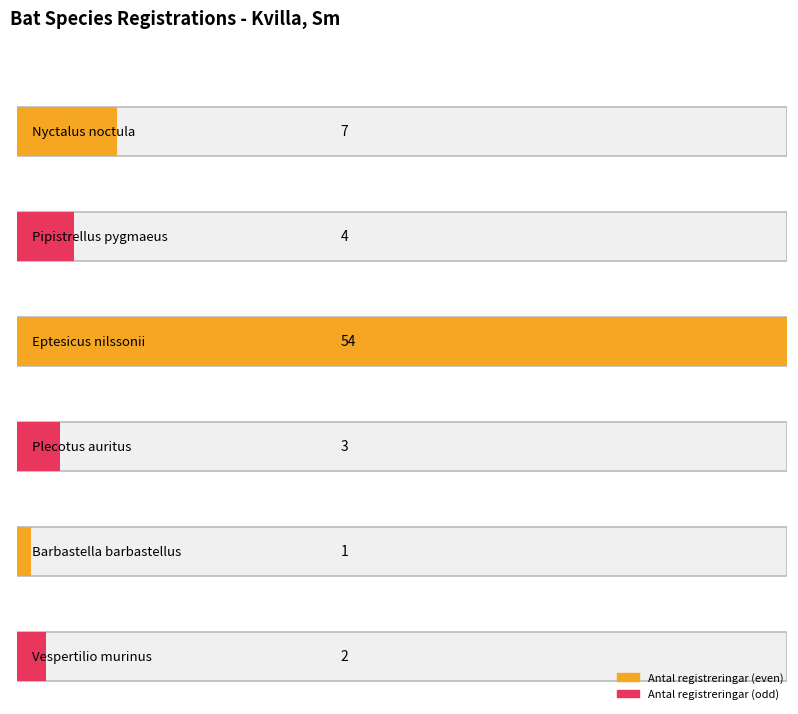

What is the value of the 2nd bar from the left?

4